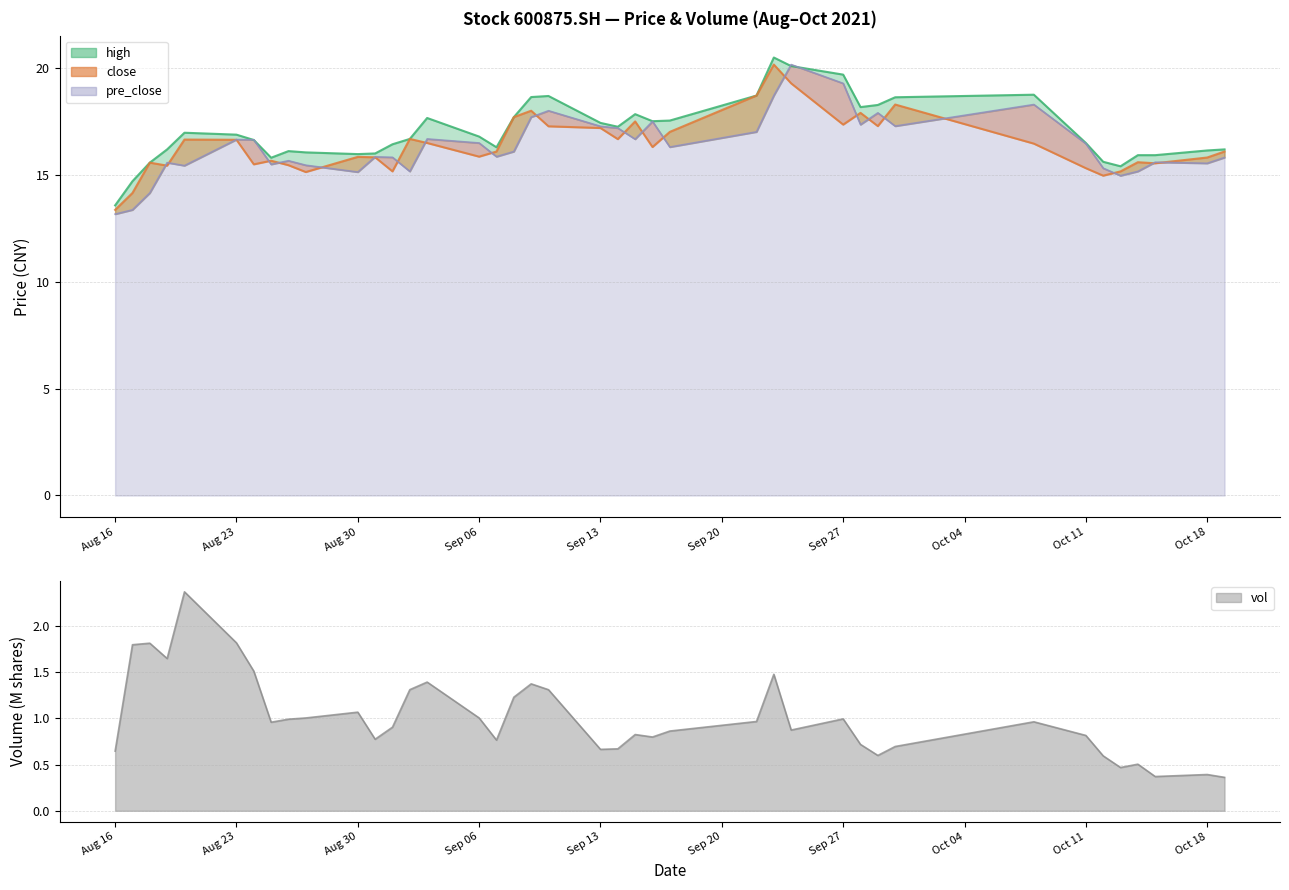

What is the approximate value of pre_close at 20210907?

15.9